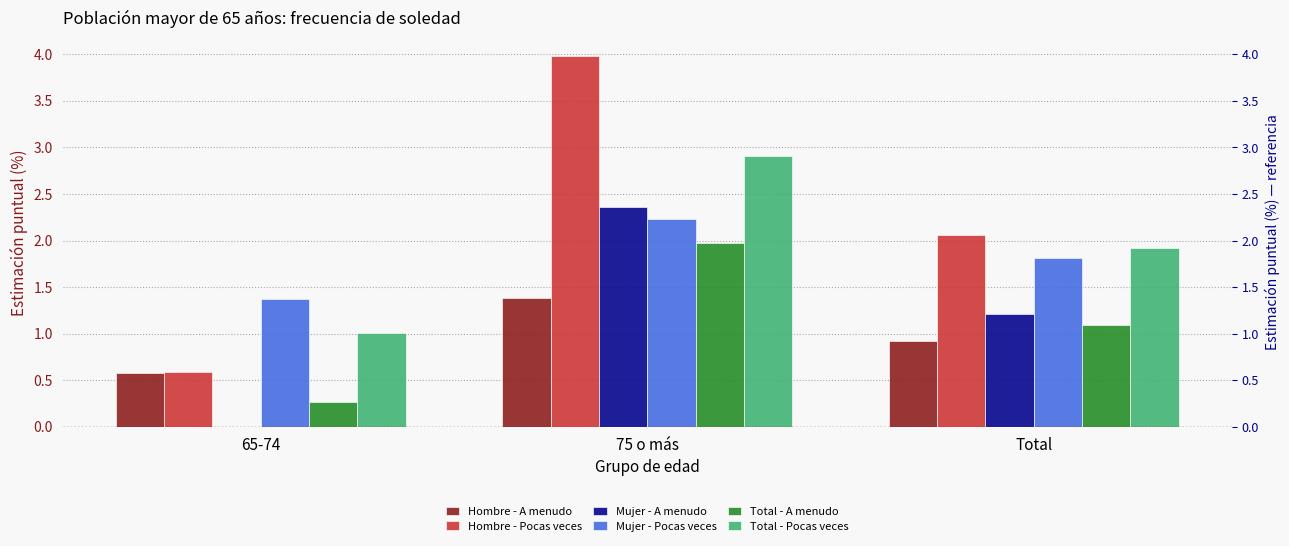

What is the label of the 3rd bar from the right?

65-74